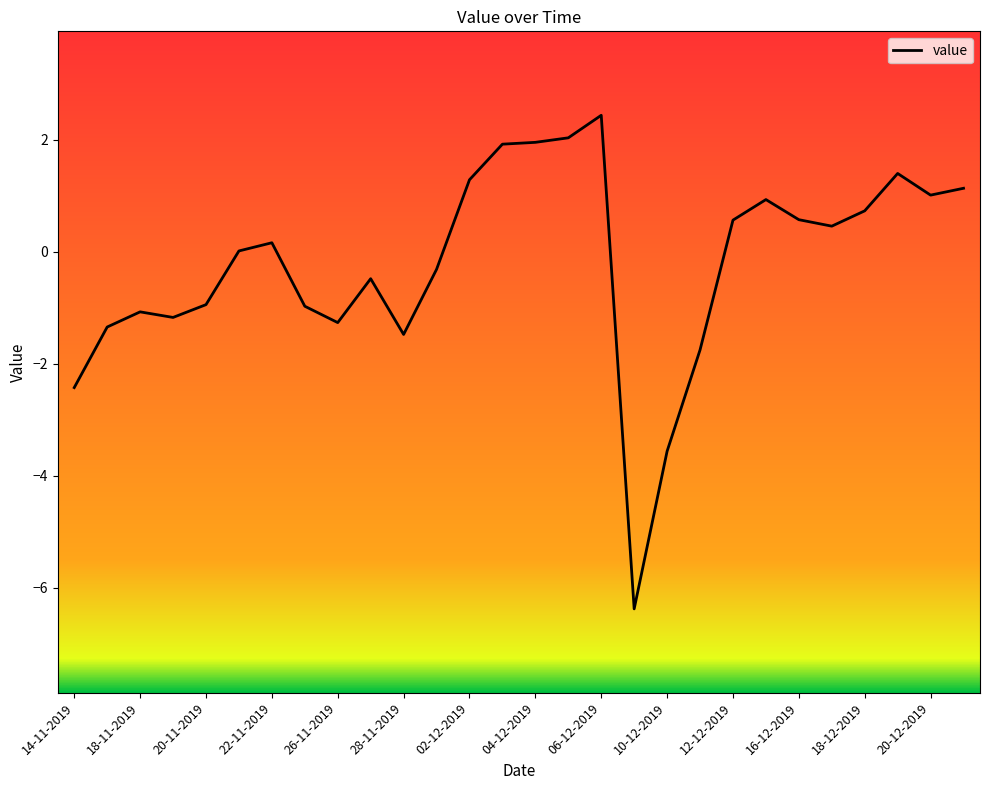

What is the maximum value shown in the chart?

2.4